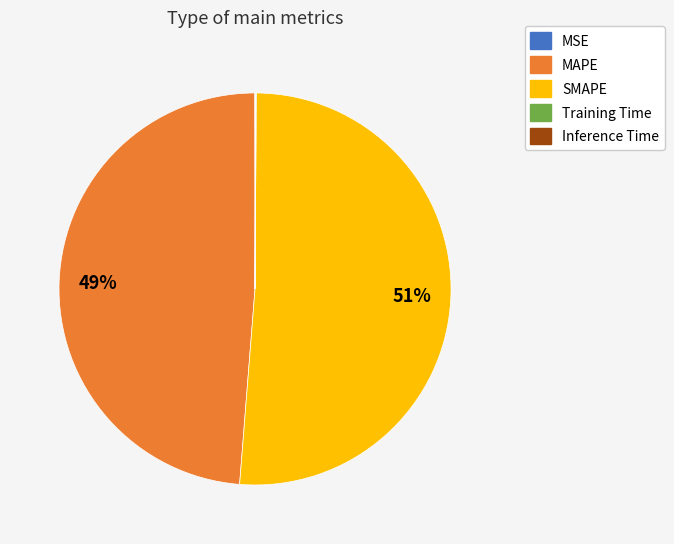

To the nearest percent, what is the difference between the largest and smallest slice percentages?

51%